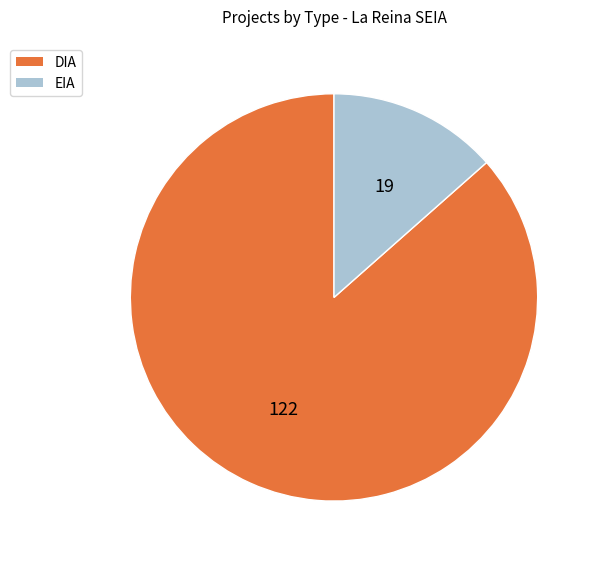

Does any single category account for the majority?

Yes